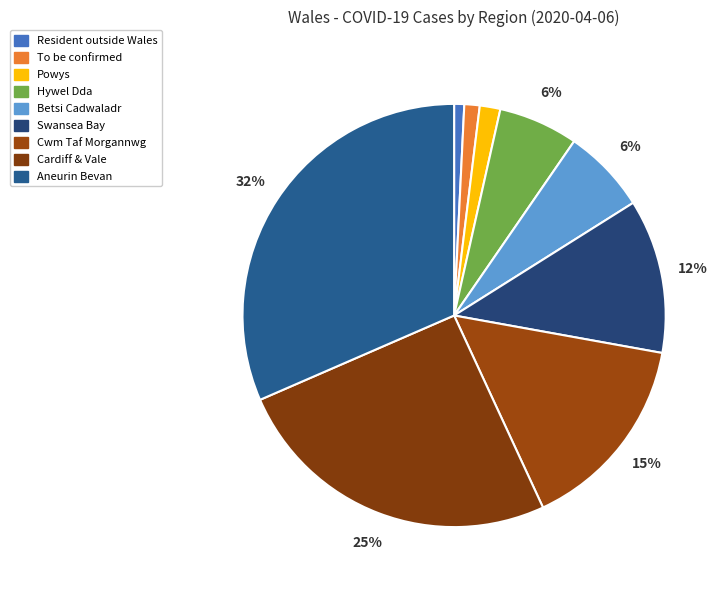

What percentage is NOT represented by Cwm Taf Morgannwg?

84.7%